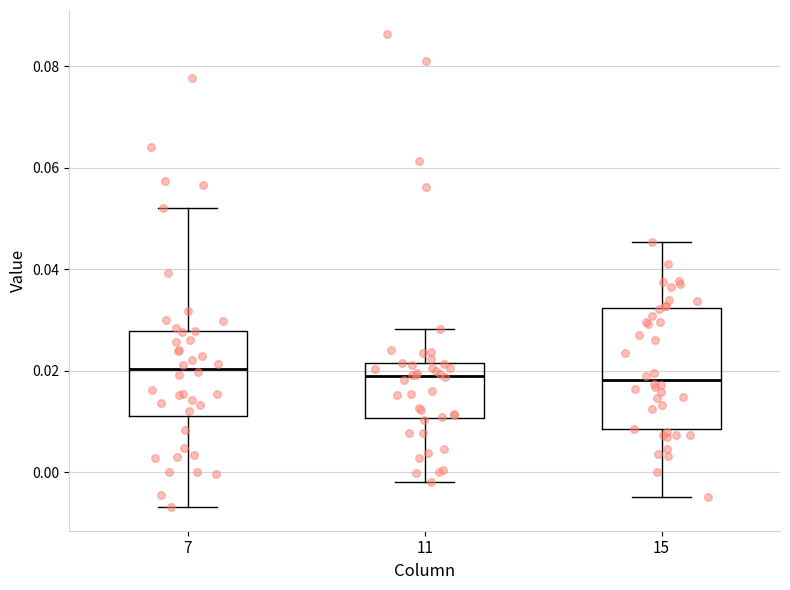

Comparing the boxes themselves (not the whiskers), which one is the tallest?

15